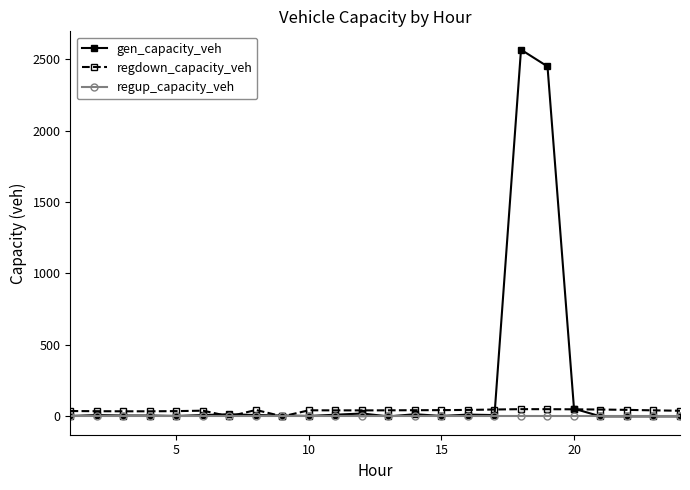

True or false: gen_capacity_veh has more than 1 points higher than both neighbors.

True